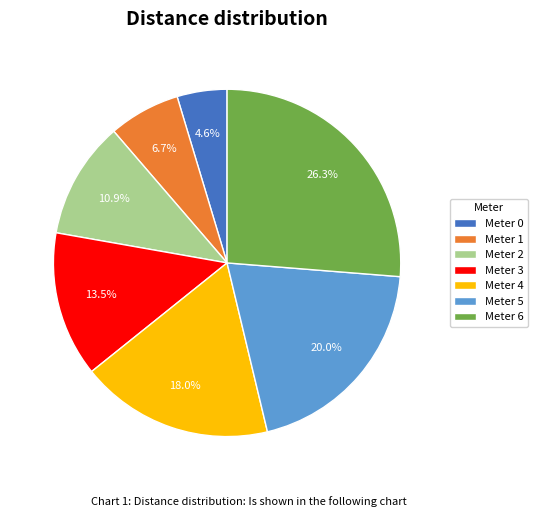

Combined, what portion of the pie is Meter 2 and Meter 5?

30.9%